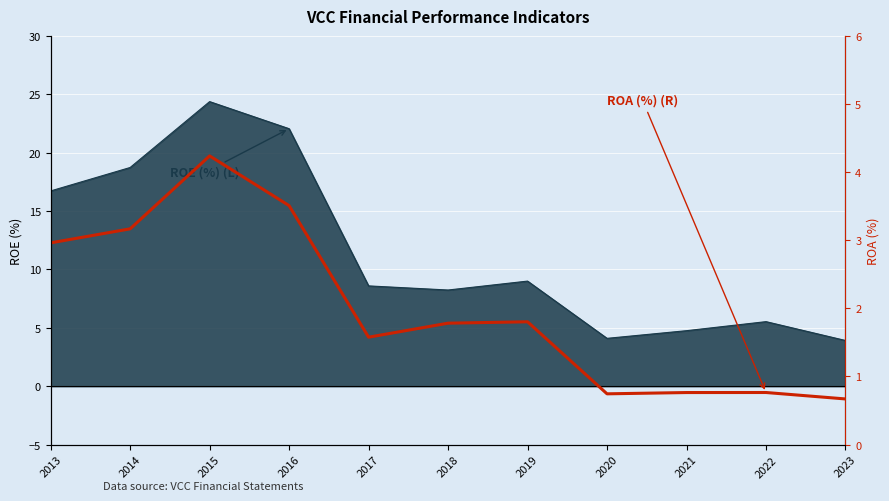

True or false: the data shows 3.0 at 2013.

True